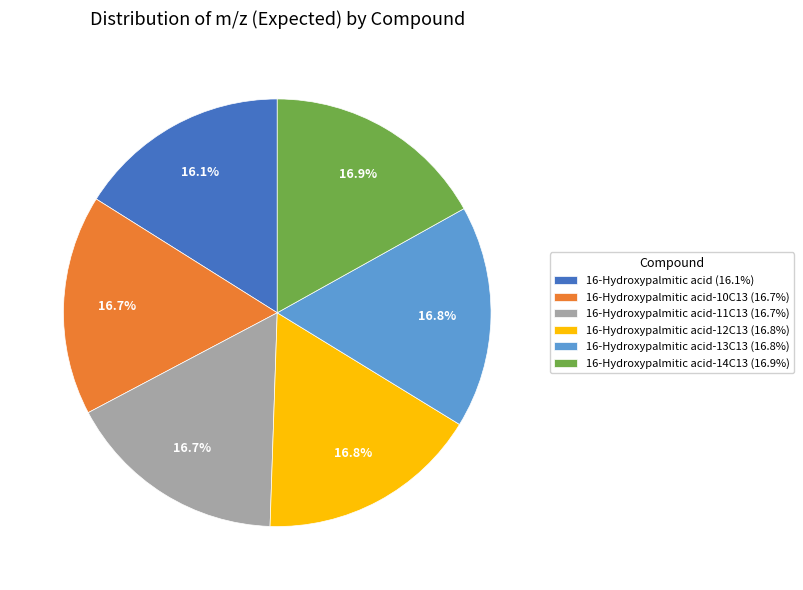

What is the smallest slice in the pie chart?

16-Hydroxypalmitic acid (16.1%)